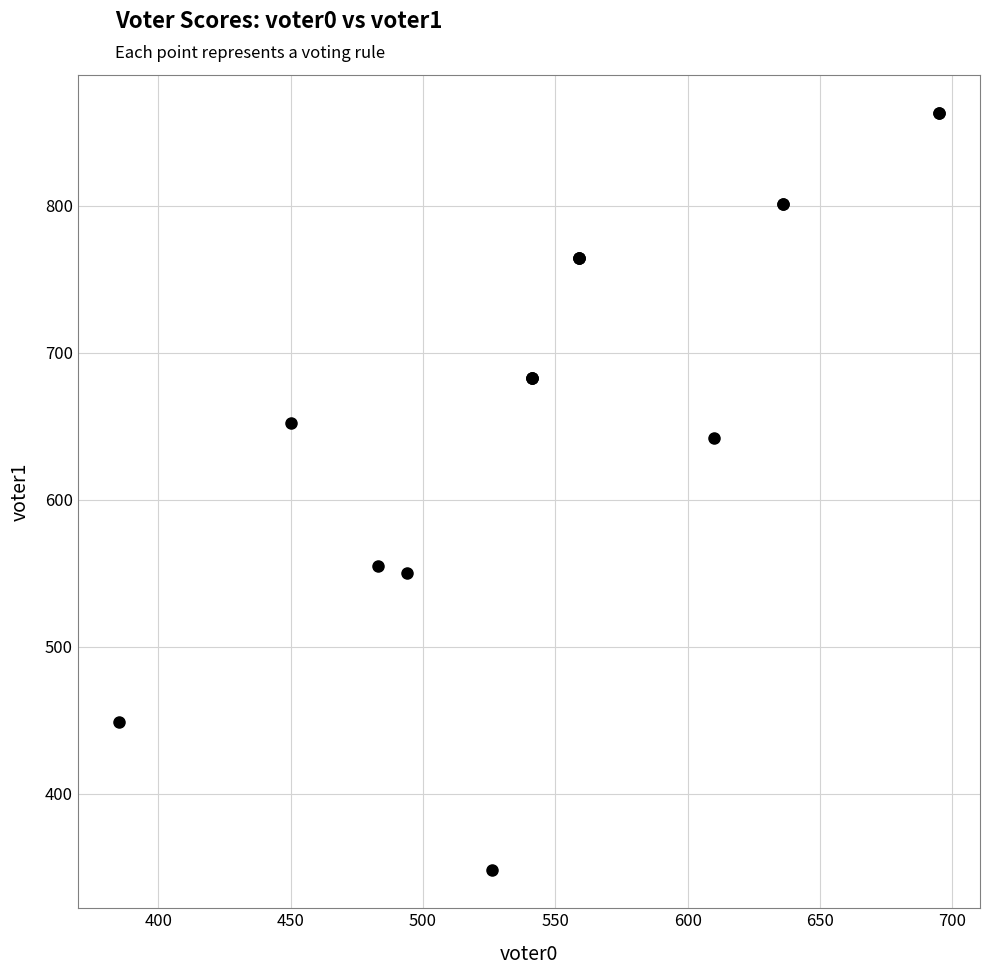

What Y value in the scatter plot is closest to 605?

642